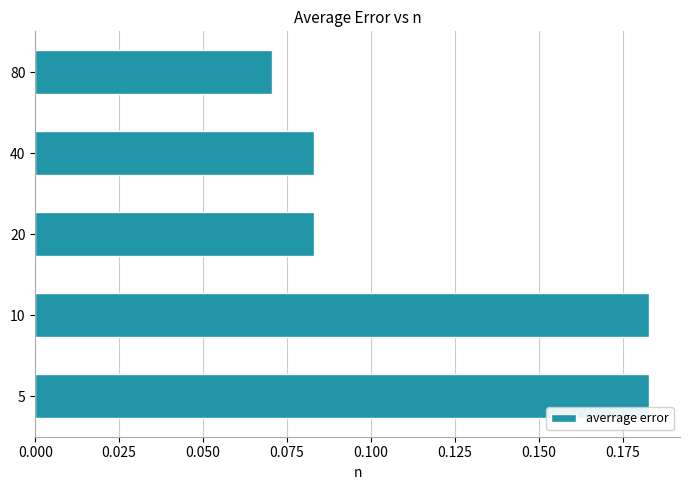

Which label corresponds to the smallest value in the chart?

80